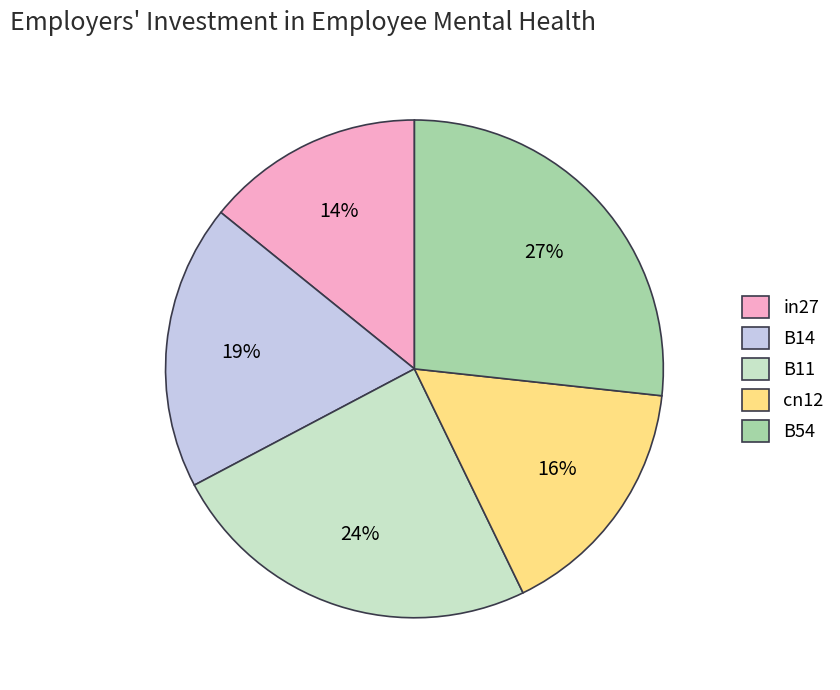

How many slices are in this pie chart?

5